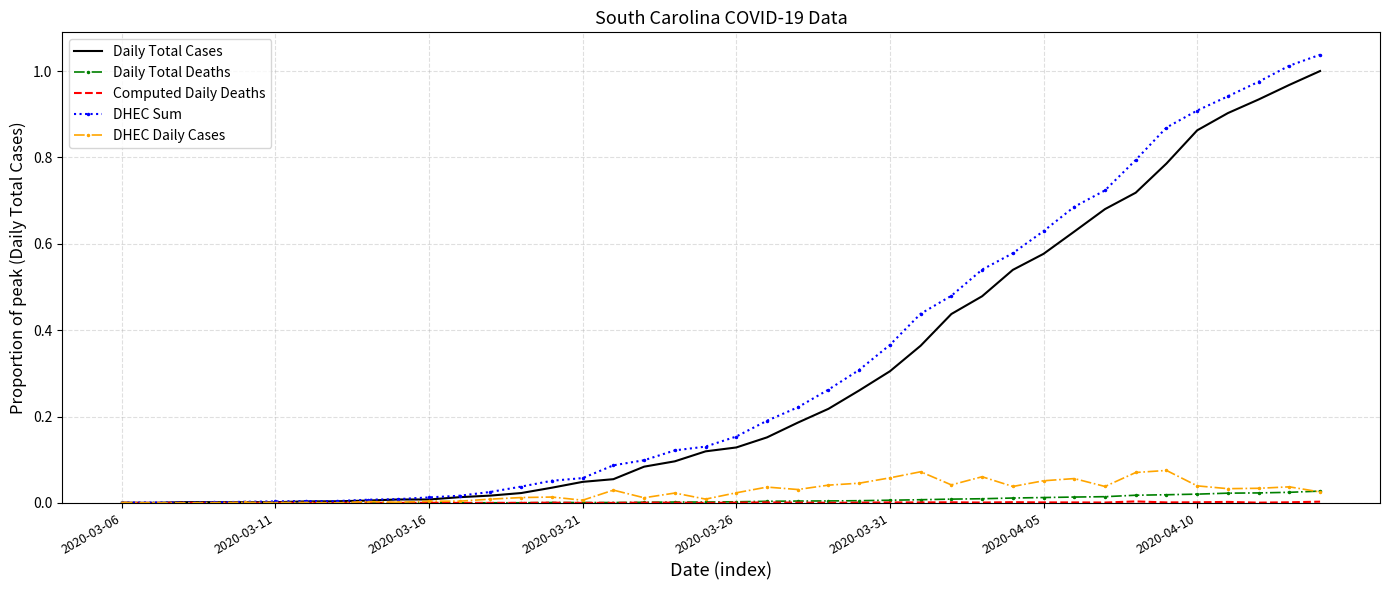

Which series has the widest spread of values?

DHEC Sum